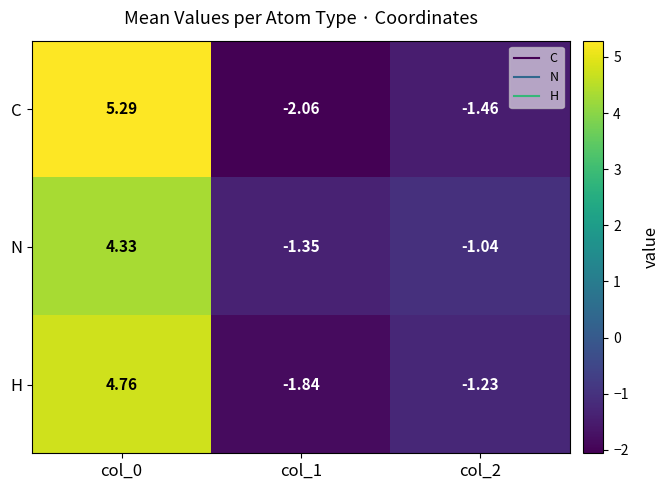

Rank the series at col_1 from highest to lowest value.

N, H, C